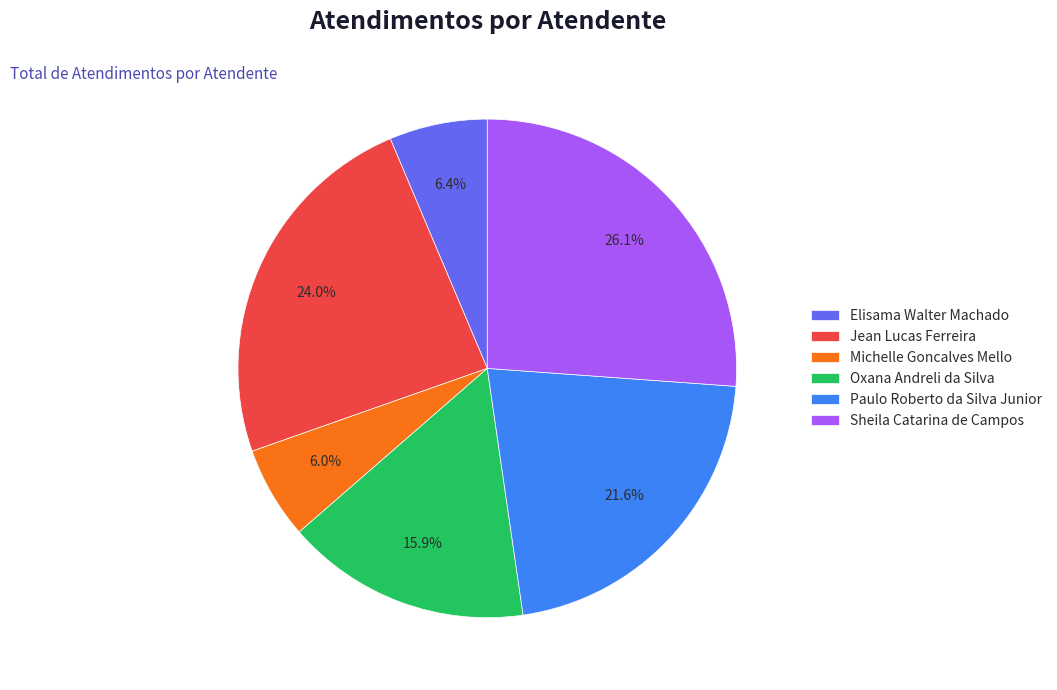

To the nearest percent, what portion does Elisama Walter Machado represent?

6%